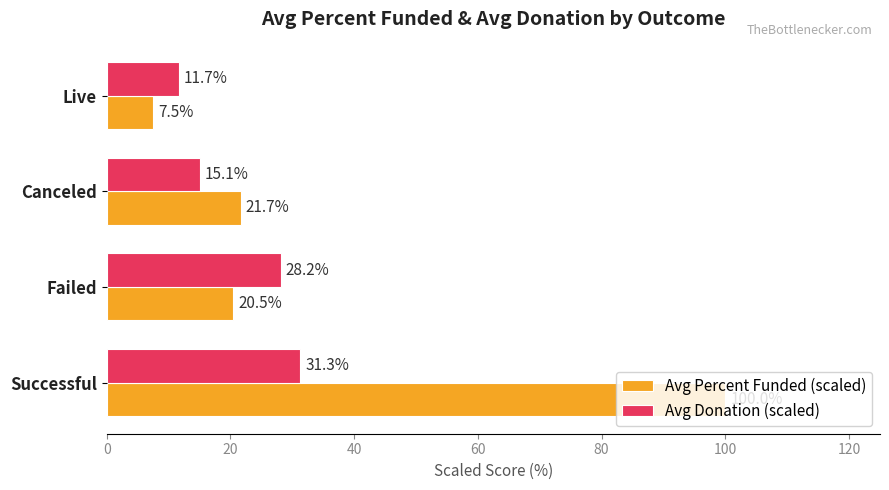

What are all the series names shown in the legend?

Avg Percent Funded (scaled), Avg Donation (scaled)